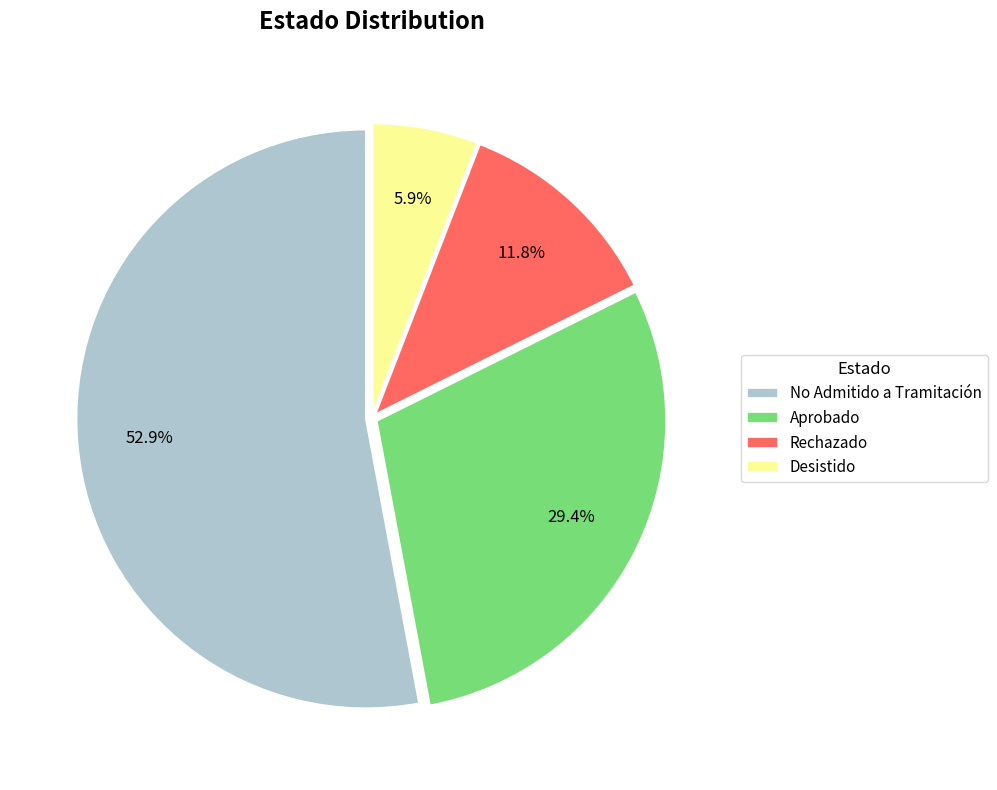

To the nearest percent, what is the average slice percentage?

25%